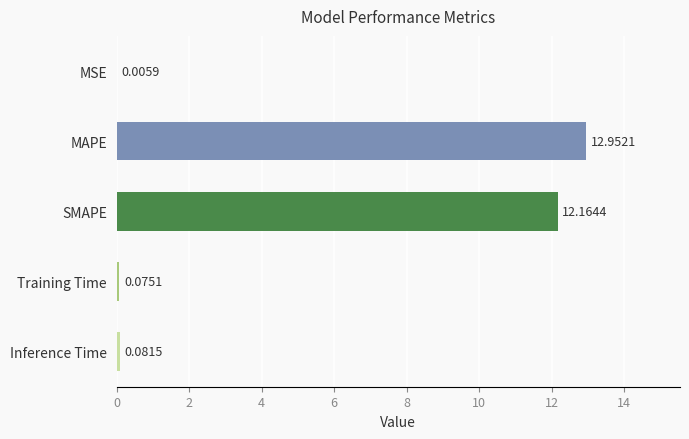

Where is the data nearest to the value 6?

Inference Time